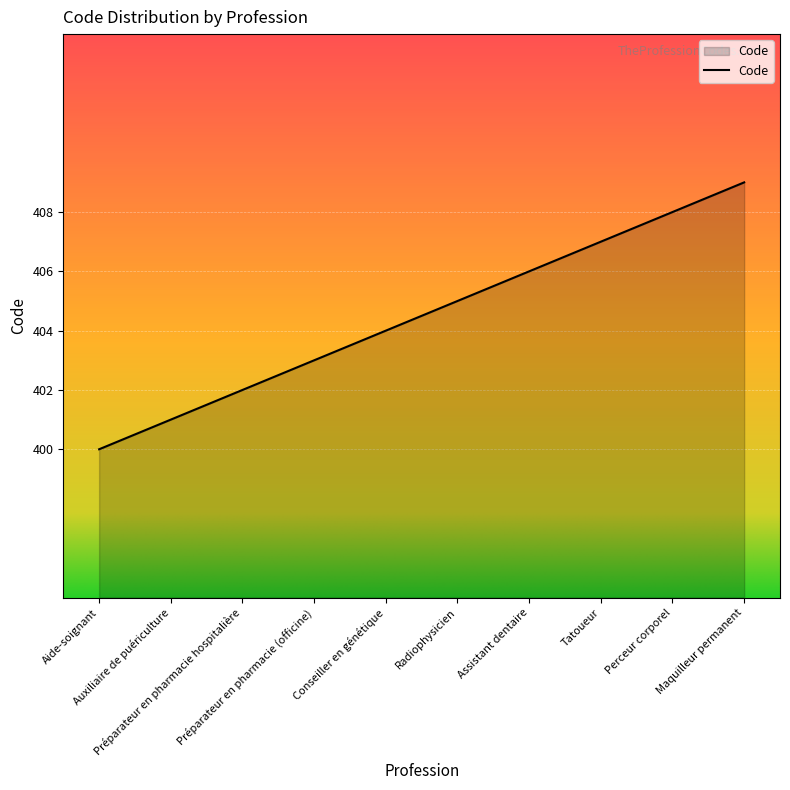

What is the difference between the maximum and minimum values?

9